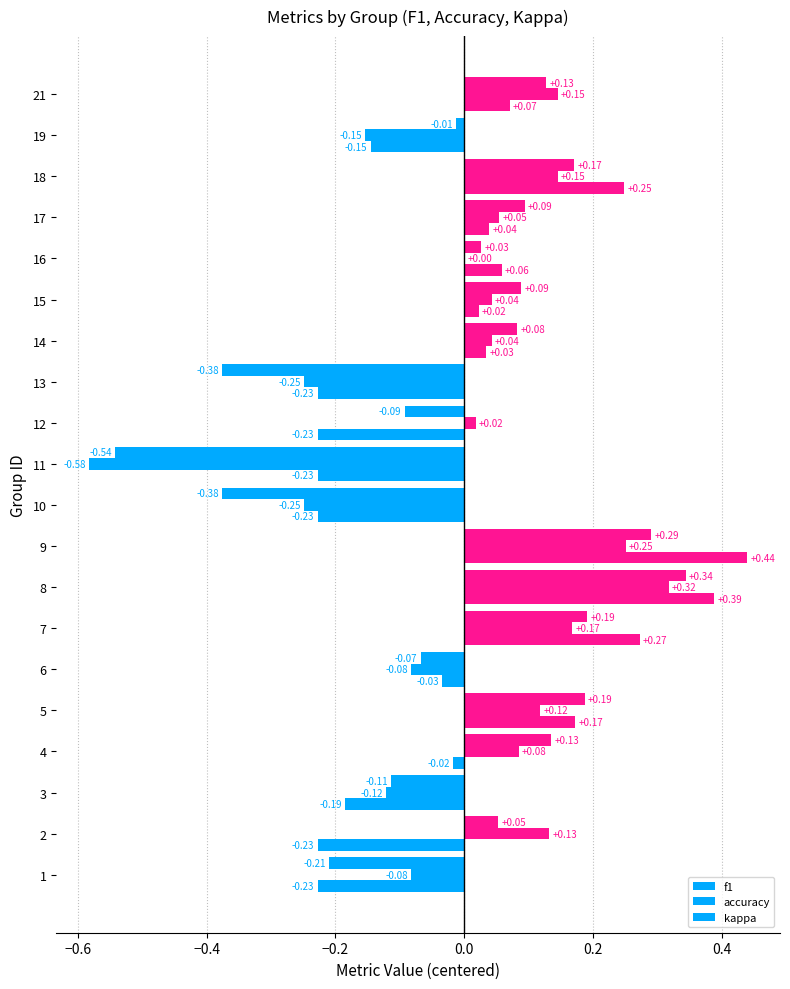

How many data points does each series have?

20